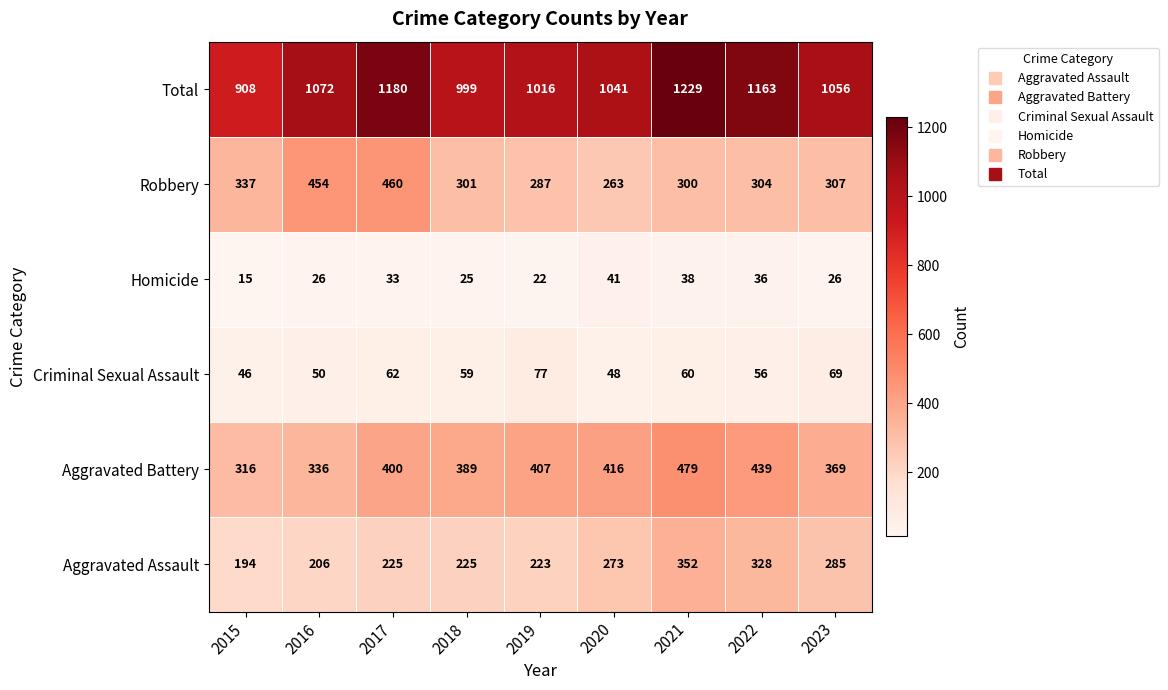

At which category does the chart reach its minimum across all series?

2015